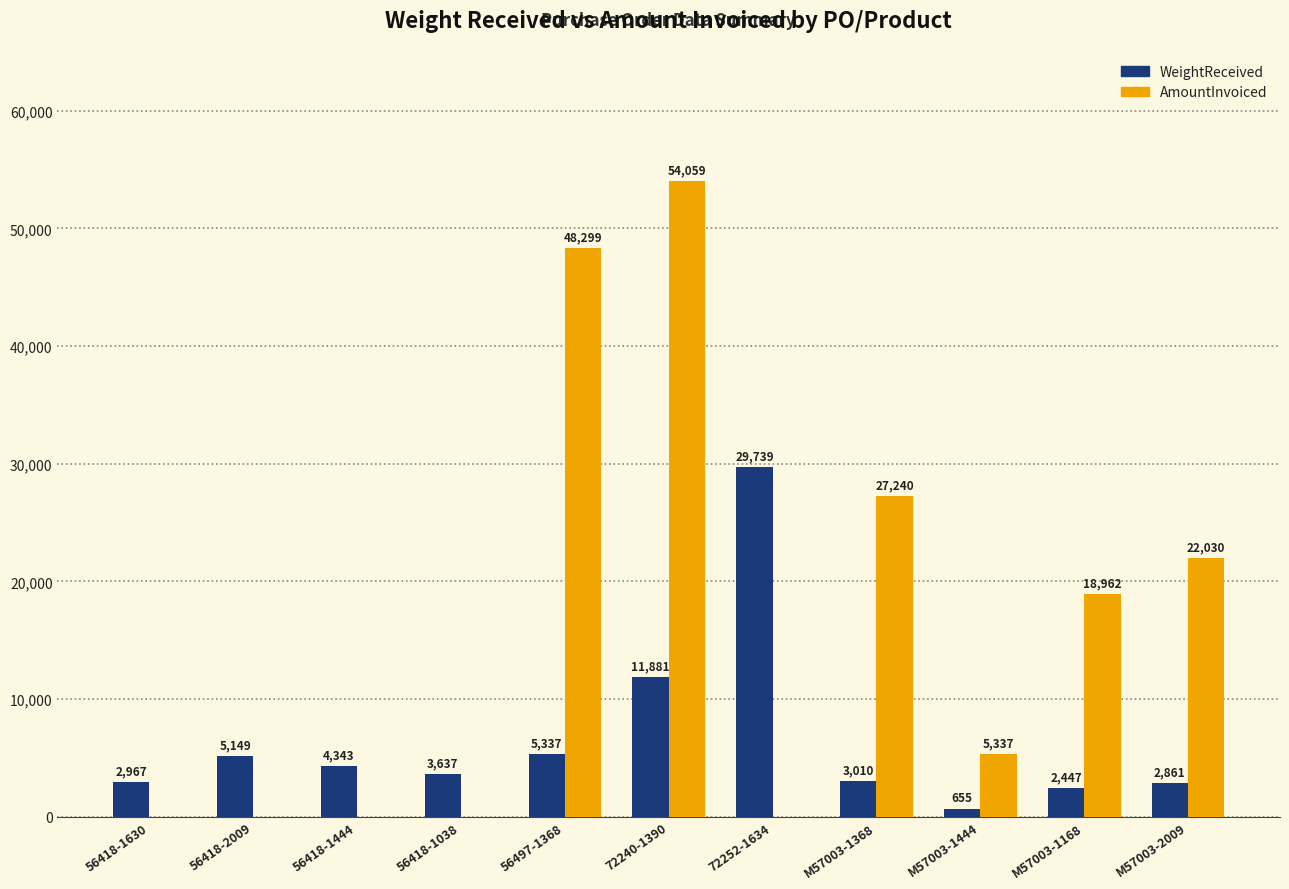

At which label does WeightReceived first exceed 3637?

56418-2009